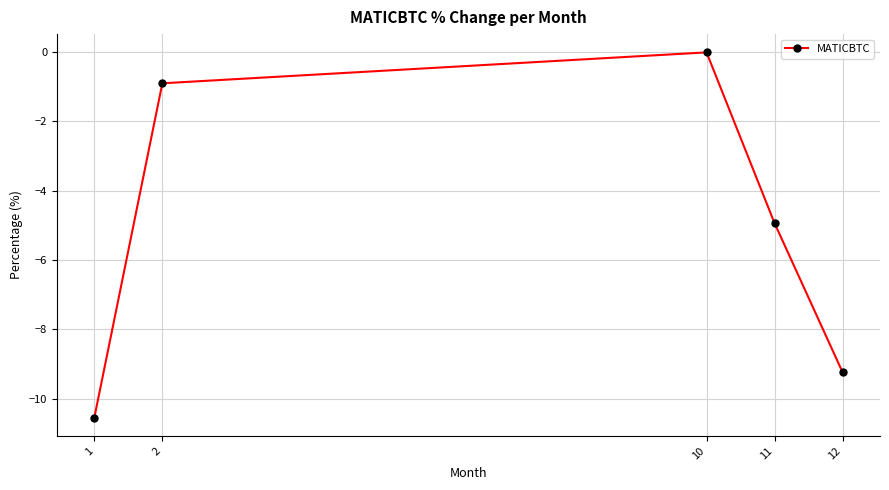

How many data points are less than -4?

3